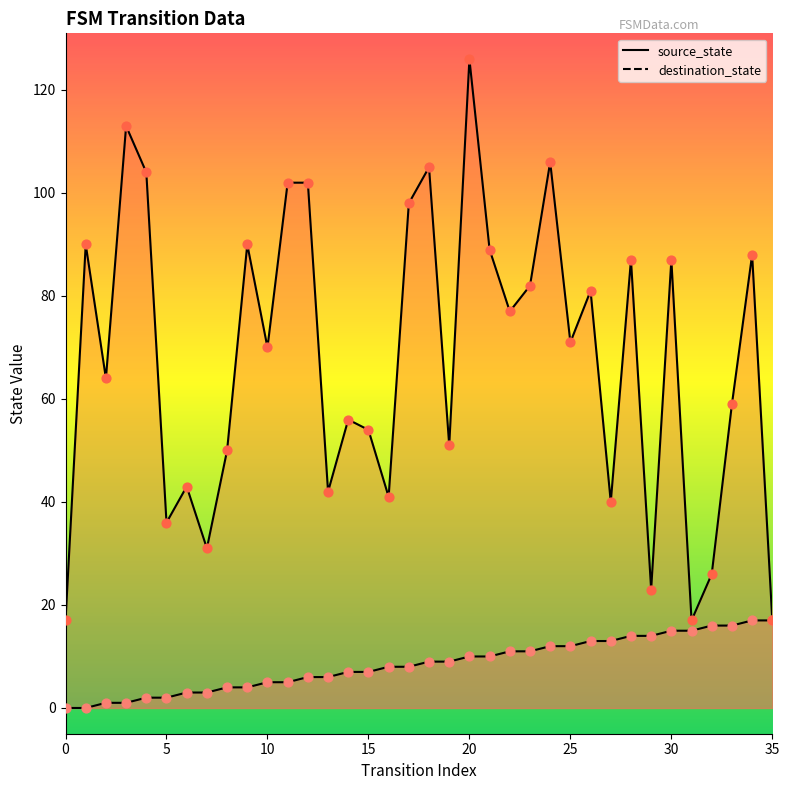

Which series reaches the maximum Y coordinate?

destination_state